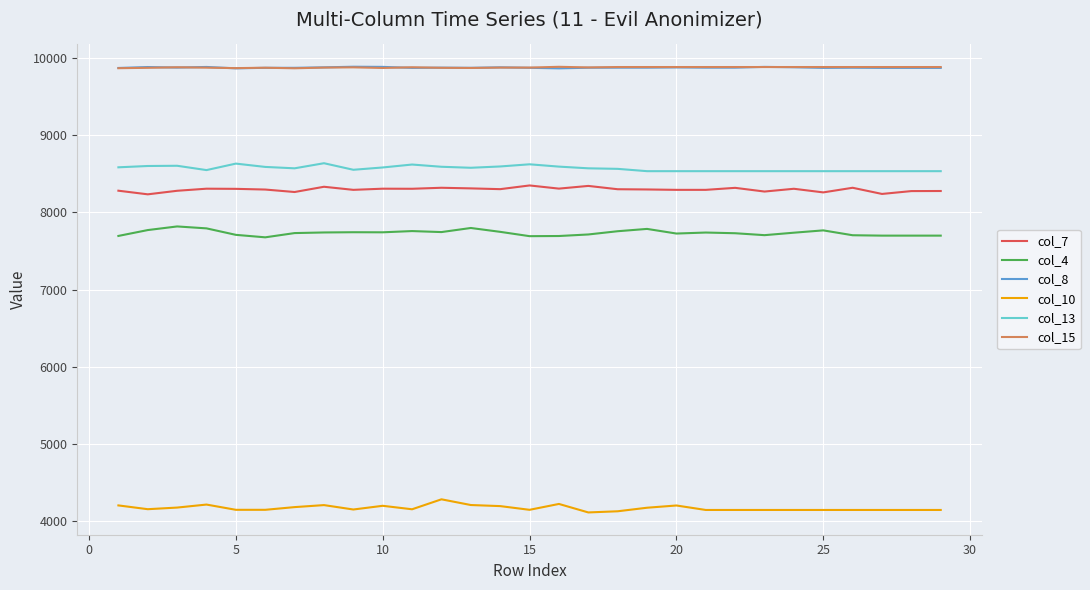

What is the greatest value displayed?

9887